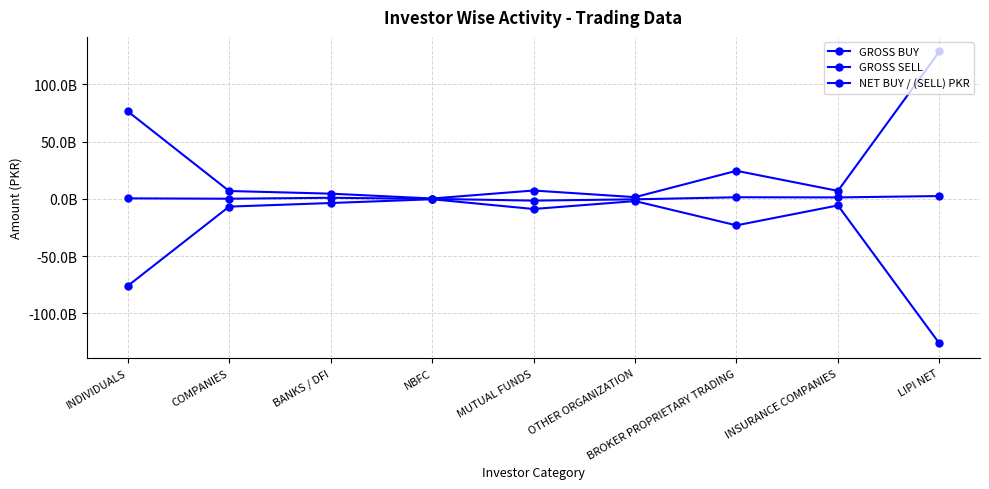

Is this an area chart (filled region under the line)?

No